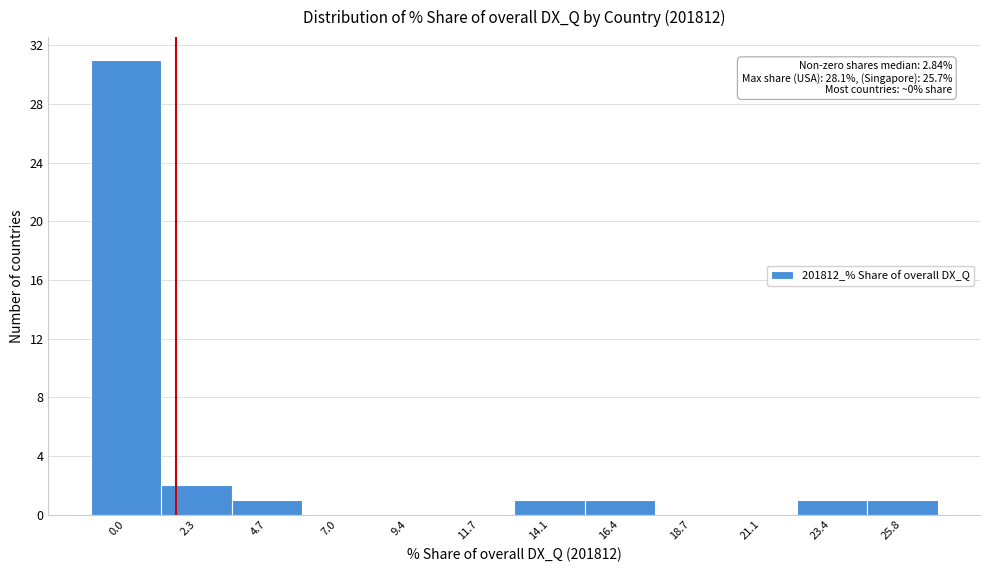

Reading right to left, what are all the values shown in this chart?

25.8=1	23.4=1	21.1=0	18.7=0	16.4=1	14.1=1	11.7=0	9.4=0	7.0=0	4.7=1	2.3=2	0.0=31